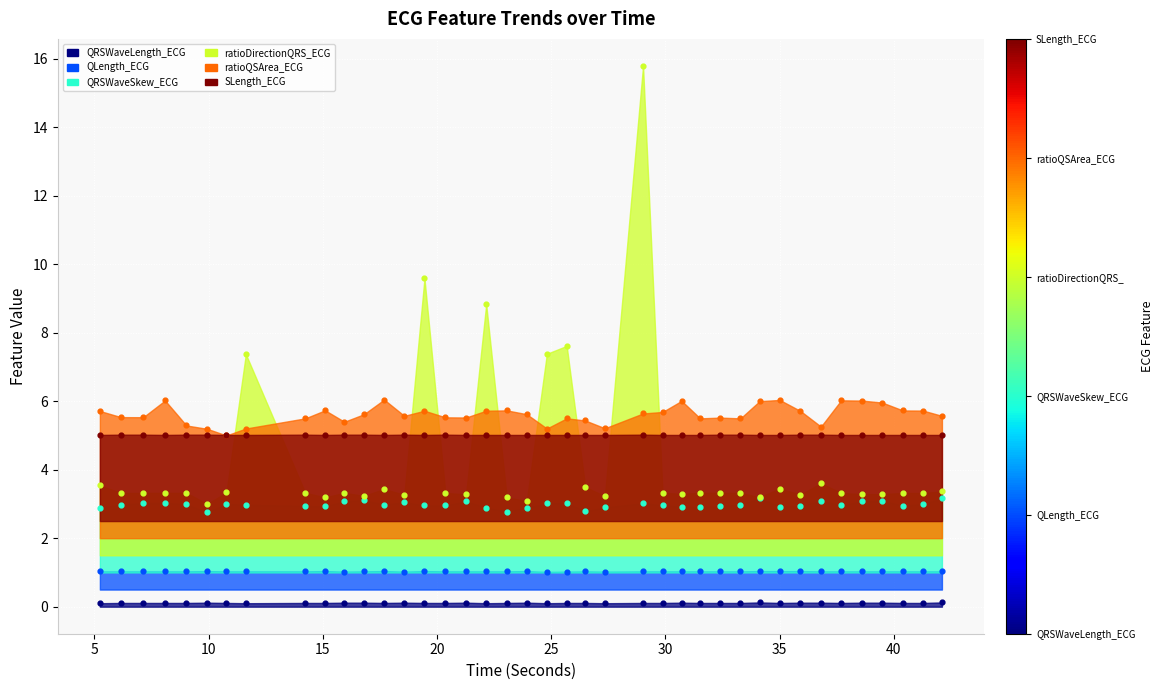

What is the total value across all series at 24.8125?

21.7